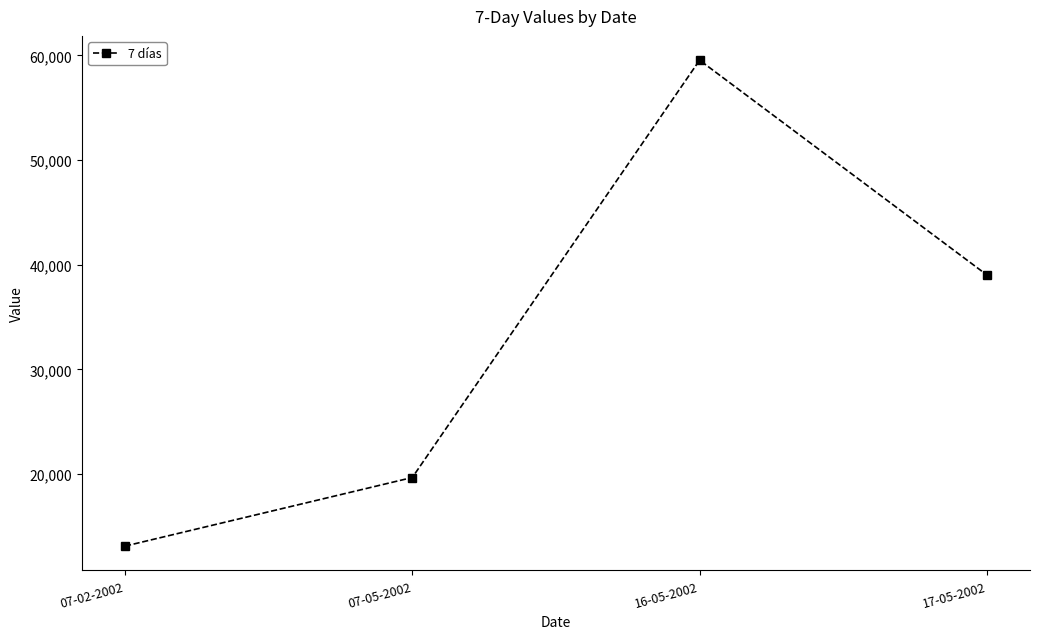

How many interior local peaks (higher than both neighbors) does the data have?

1